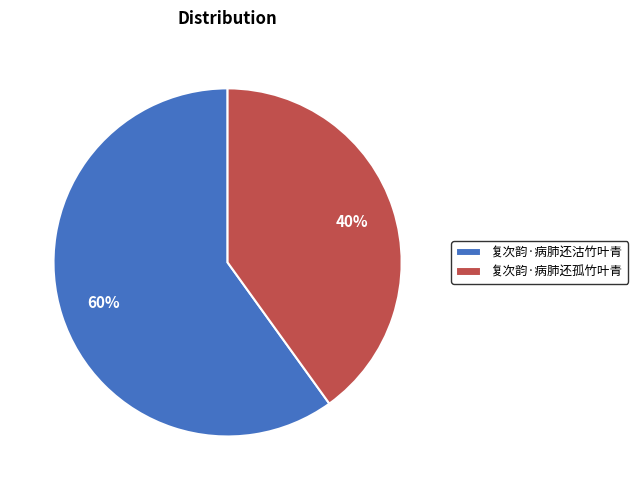

To the nearest percent, what is the difference between the 复次韵·病肺还沽竹叶青 and 复次韵·病肺还孤竹叶青 slice percentages?

20%